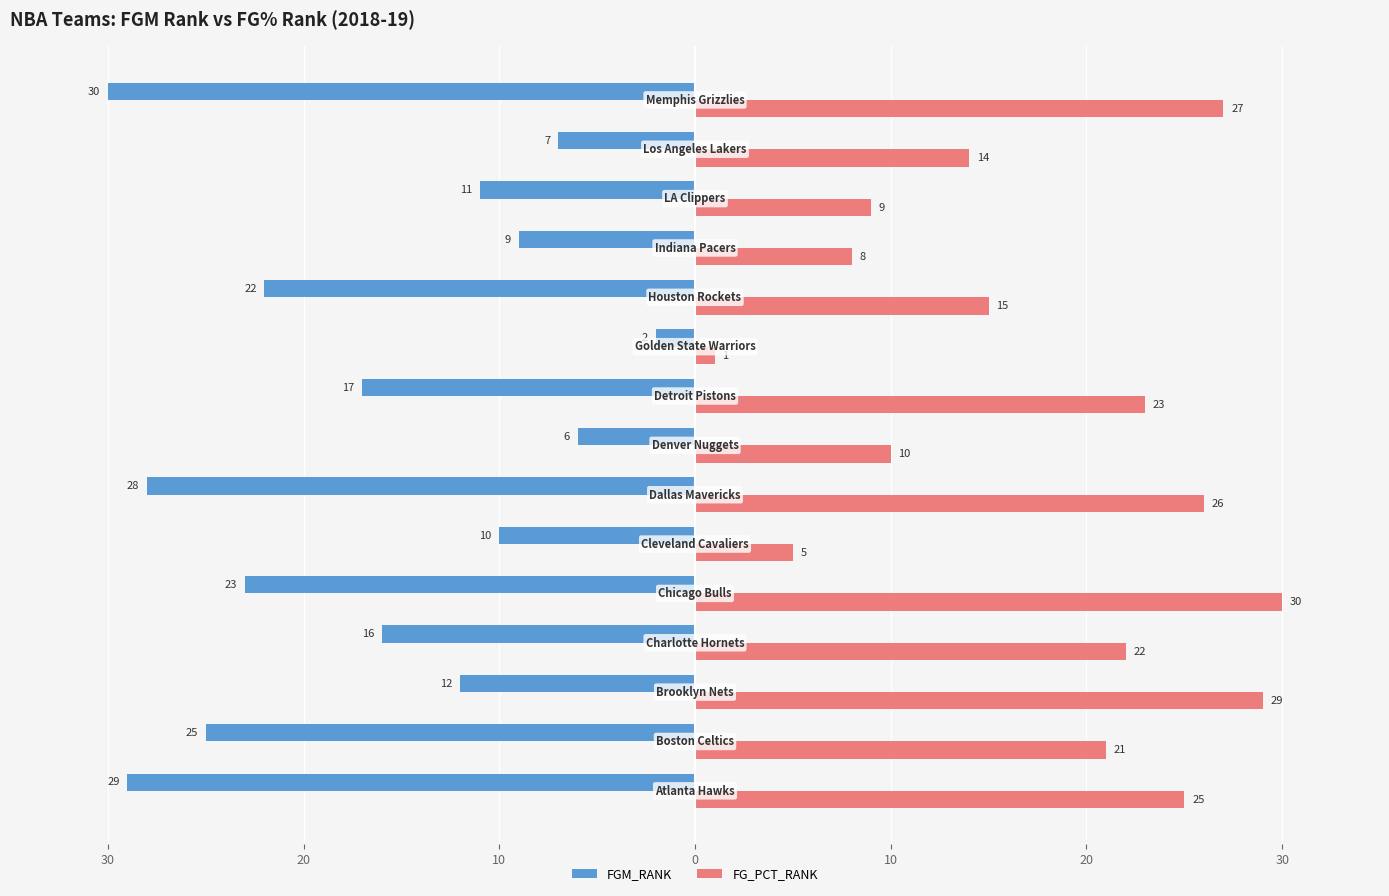

What are all the series names shown in the legend?

FGM_RANK, FG_PCT_RANK